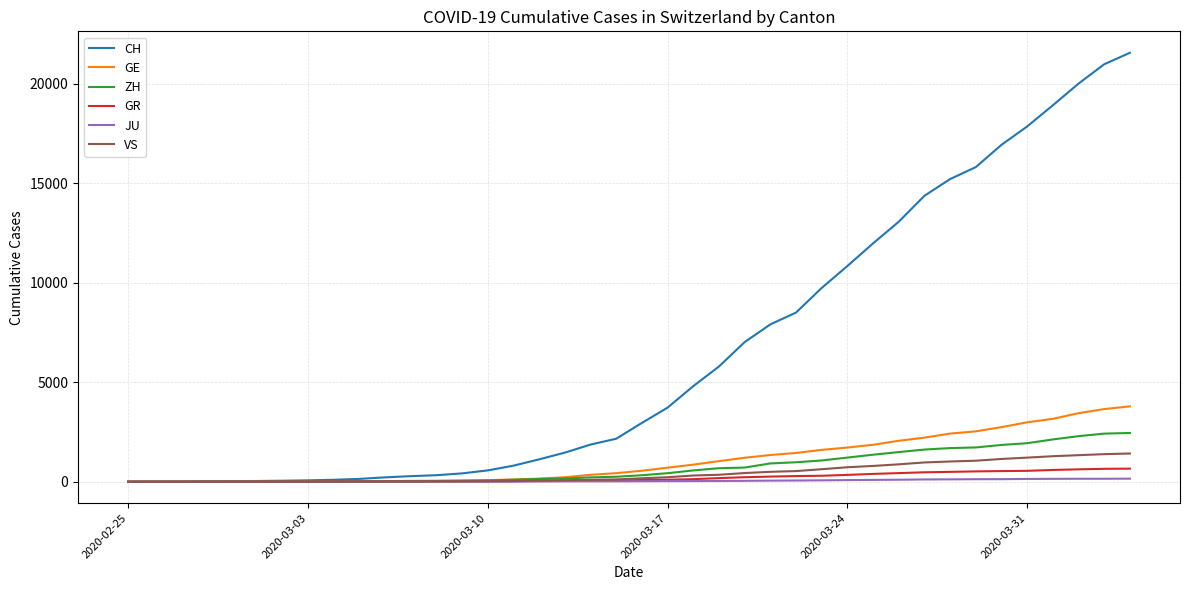

How many categories are shown in the chart?

40